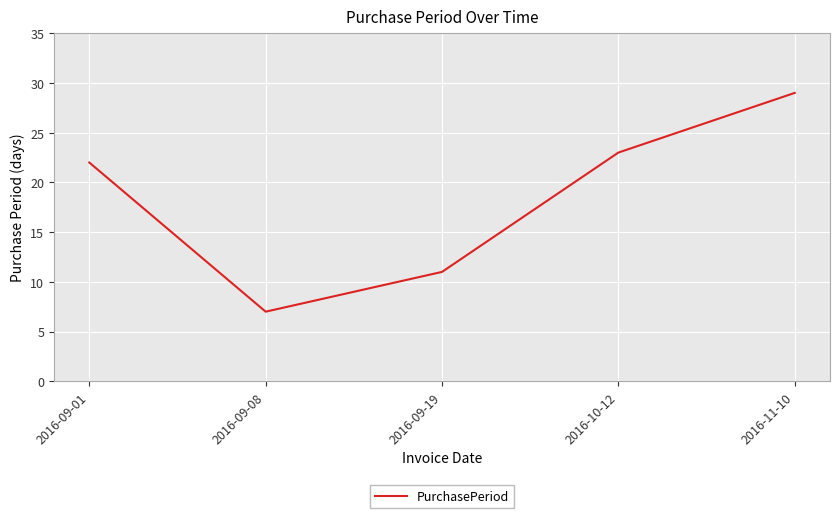

Reading left to right, extract all data points from this chart.

22	7	11	23	29